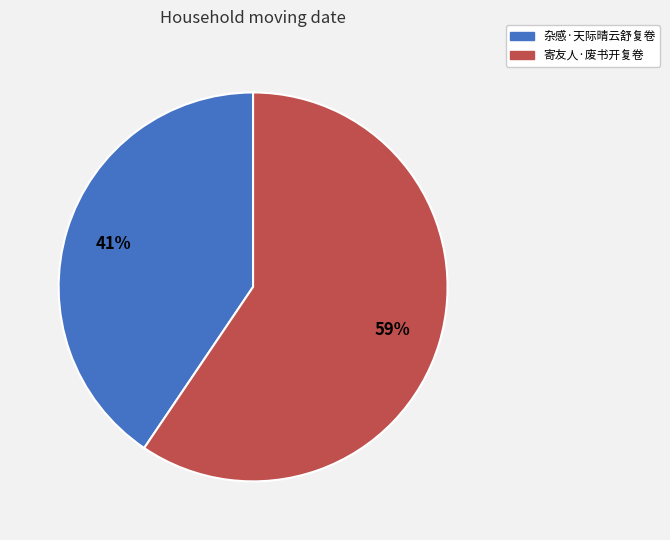

Do 杂感·天际晴云舒复卷 and 寄友人·废书开复卷 together represent more than half of the pie?

Yes